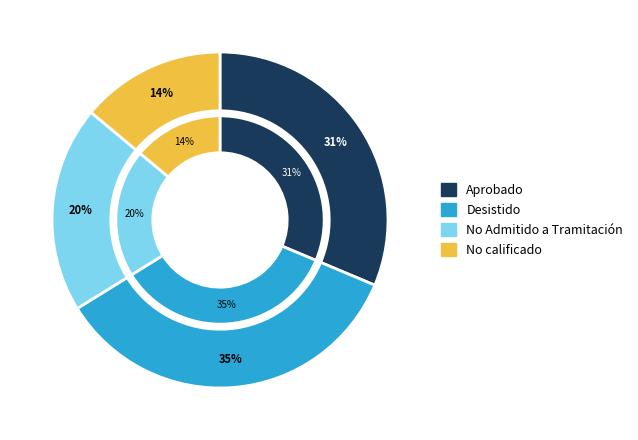

True or false: Aprobado accounts for 31% of the total.

True